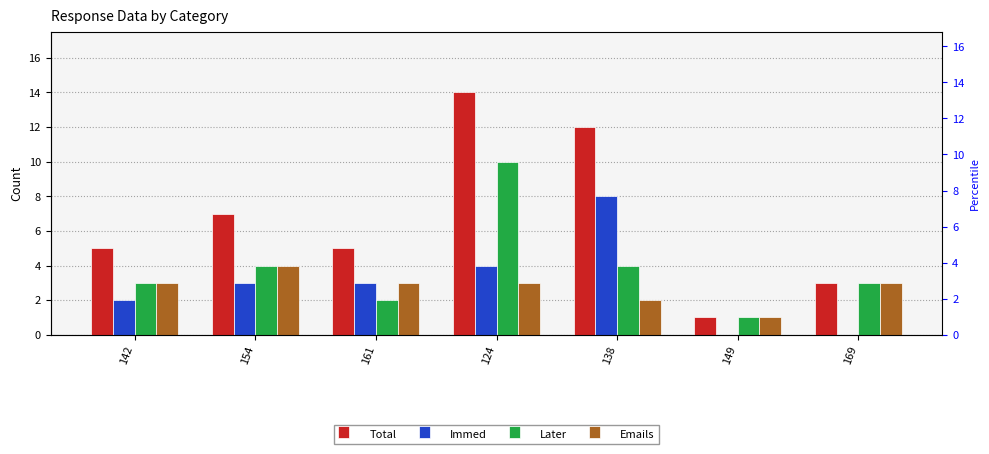

What are all the series names shown in the legend?

Total, Immed, Later, Emails